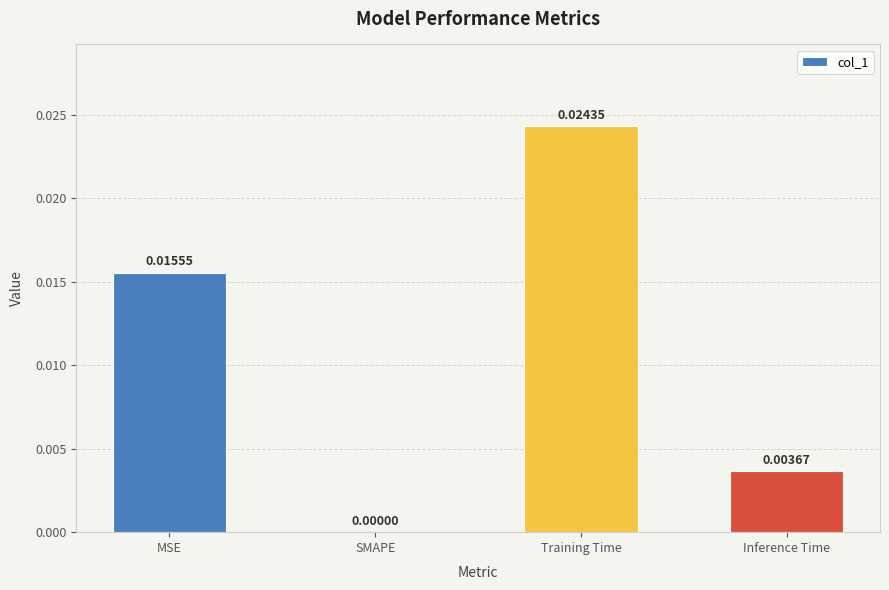

At which category does the chart reach its peak across all series?

Training Time